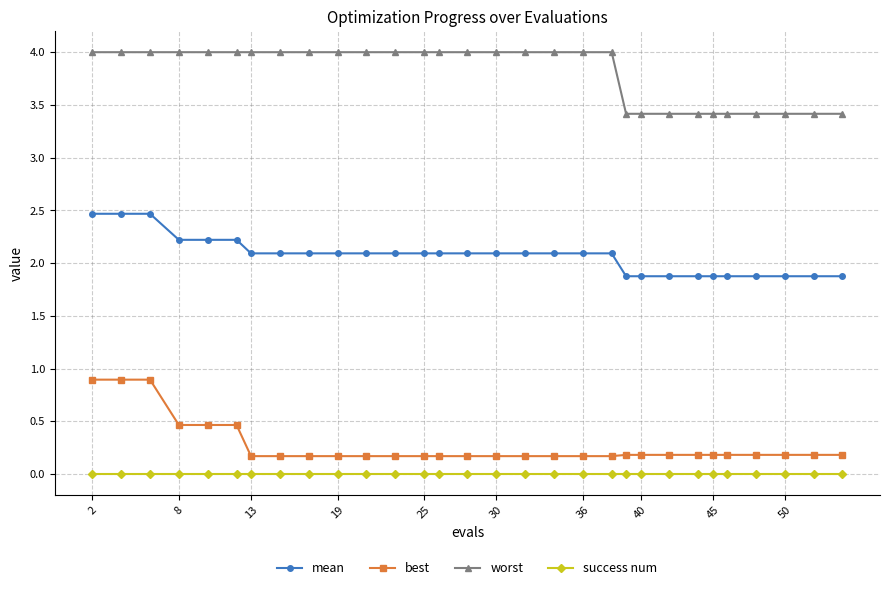

How many lines are shown in the chart?

4